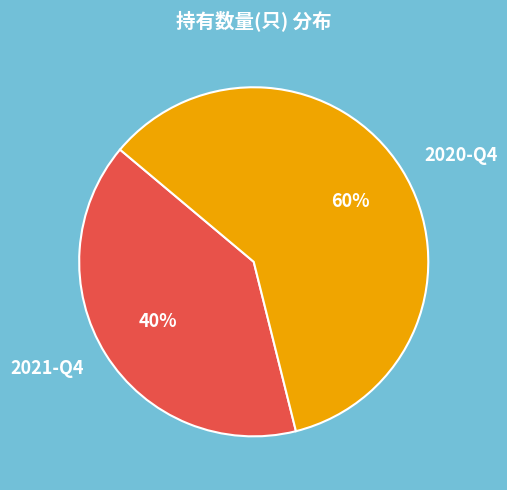

What is the largest slice in the pie chart?

2020-Q4